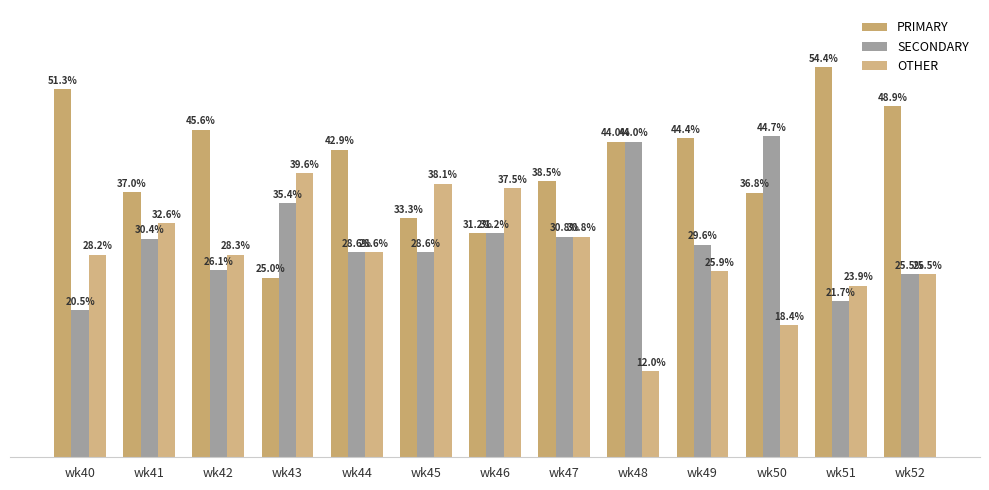

What is the sum of all OTHER values?

369.4